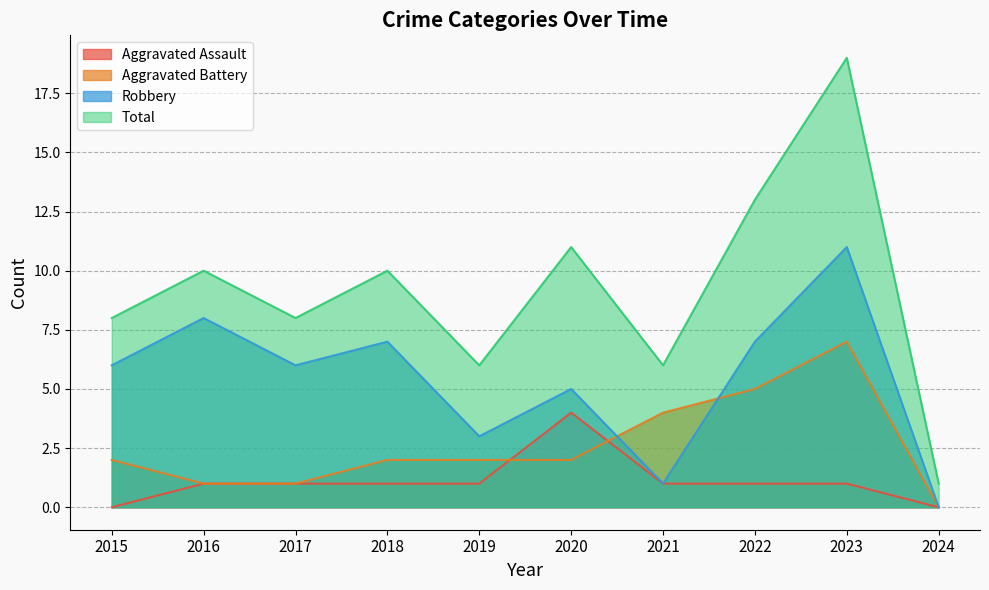

The value of Aggravated Assault at 2019 is 1. True or false?

False